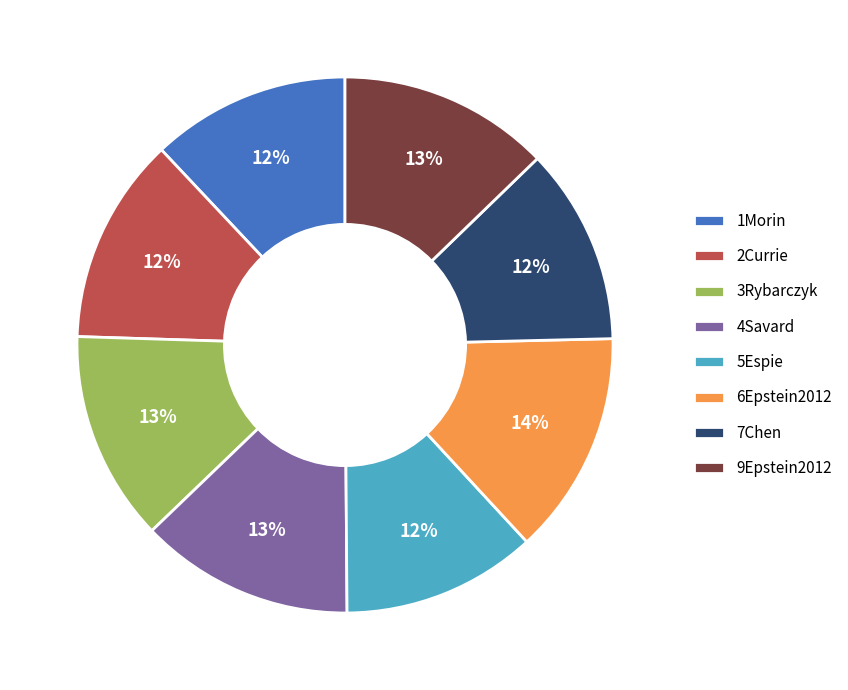

What percentage is the 4Savard slice, to the nearest percent?

13%